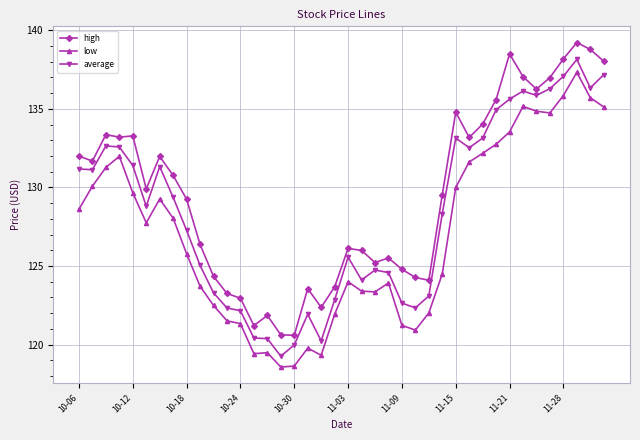

True or false: high and average cross at least once.

False